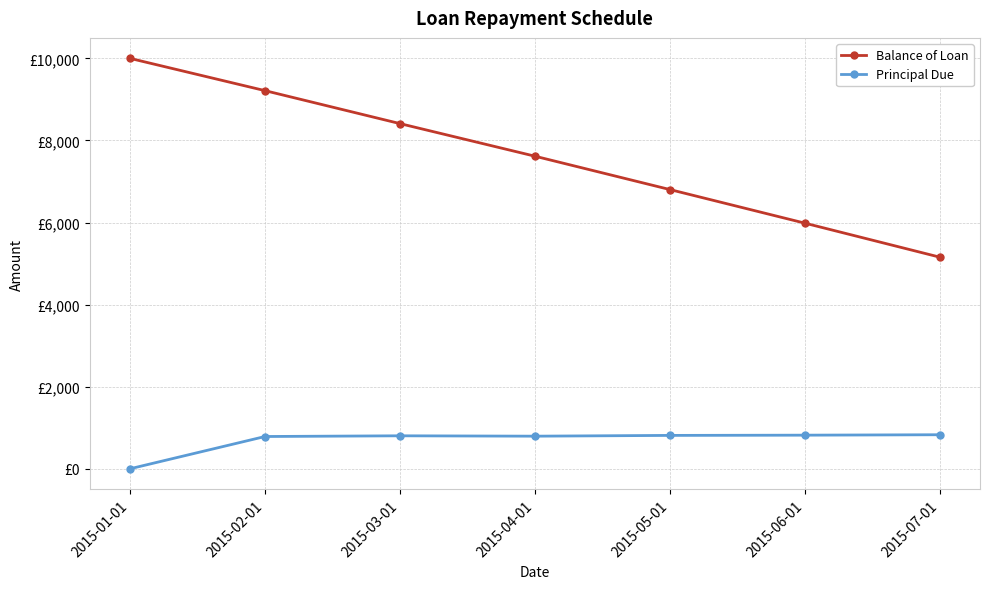

Is the value of Principal Due at 2015-06-01 greater than the value of Balance of Loan at 2015-02-01?

No